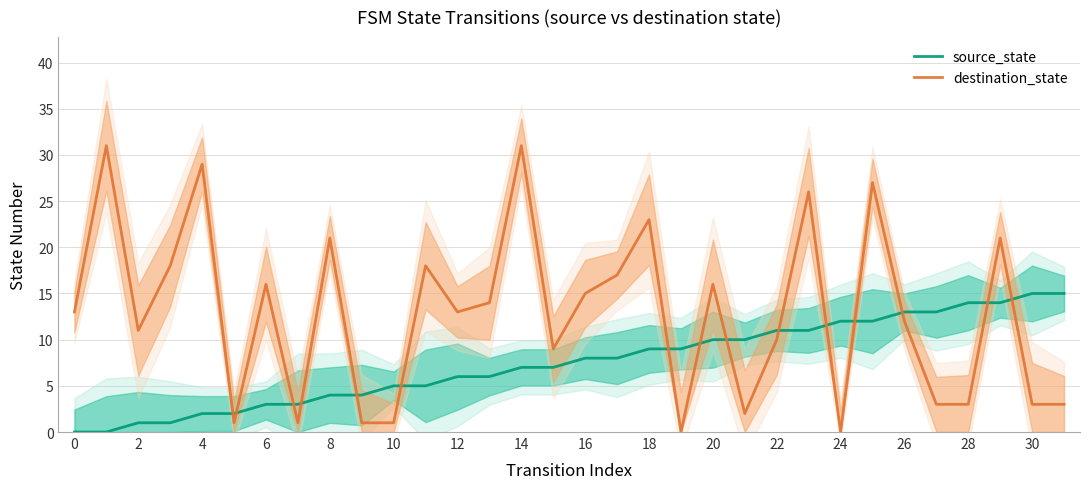

True or false: source_state has a value of 9 at 10.

False